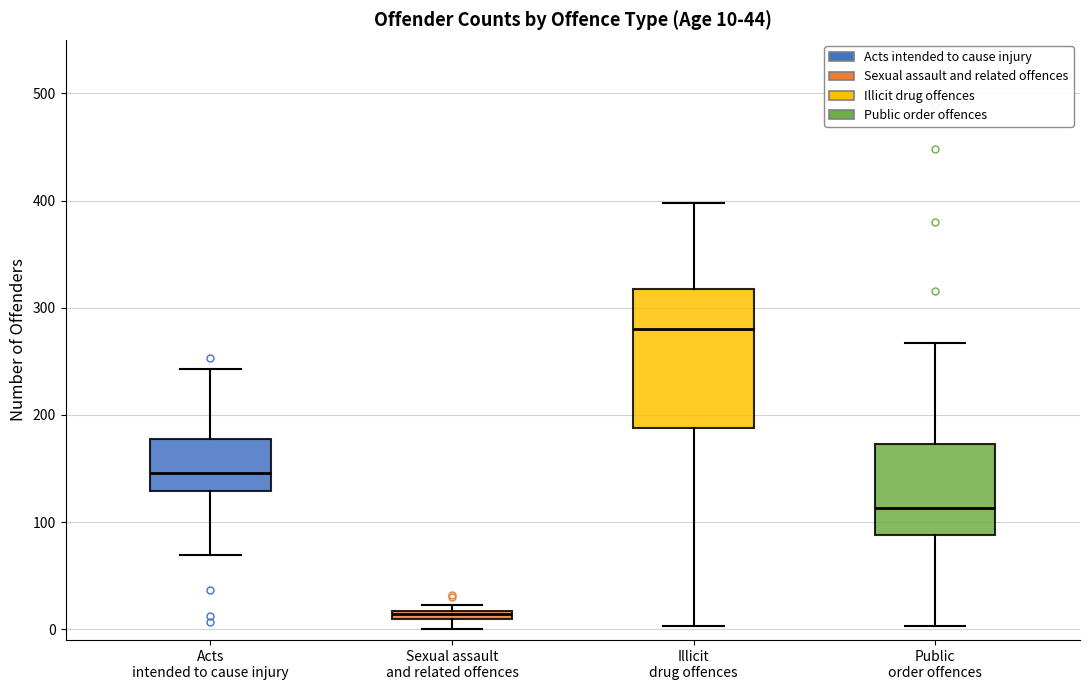

Which box is the tallest, from its lower edge to its upper edge?

Illicit drug offences